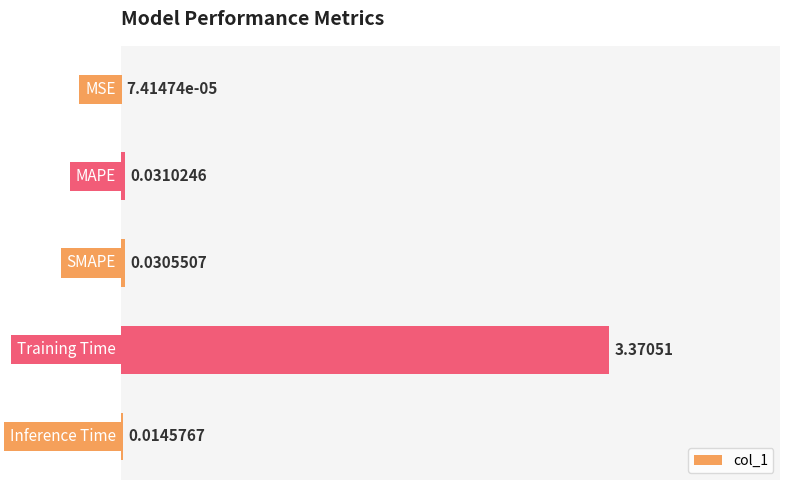

Rank the categories by value from lowest to highest.

0, 4, 2, 1, 3